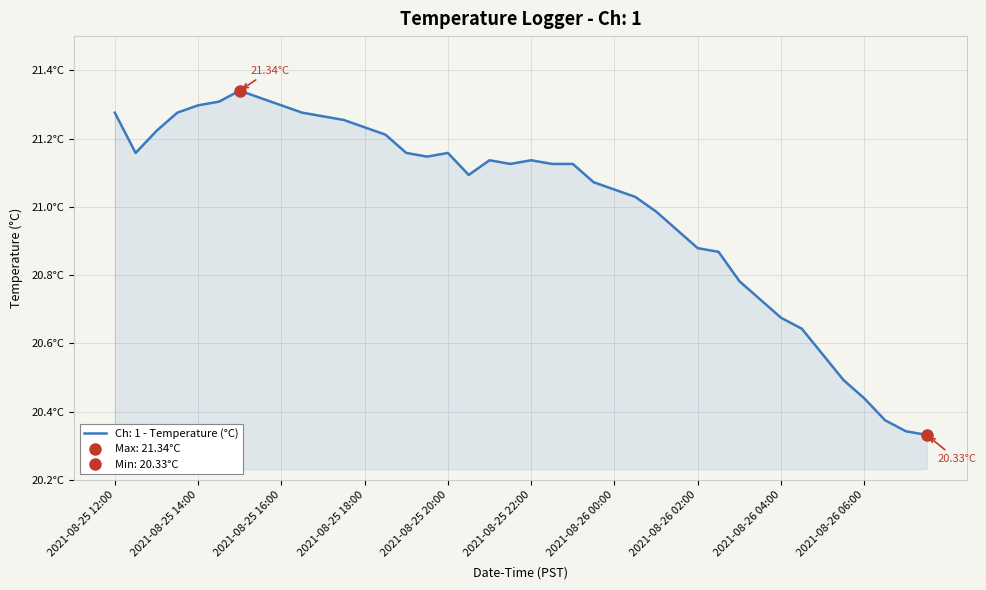

The value at 2021-08-25 12:30 is 21.2. True or false?

True